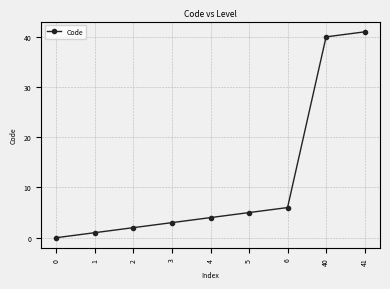

How many values are above zero?

8